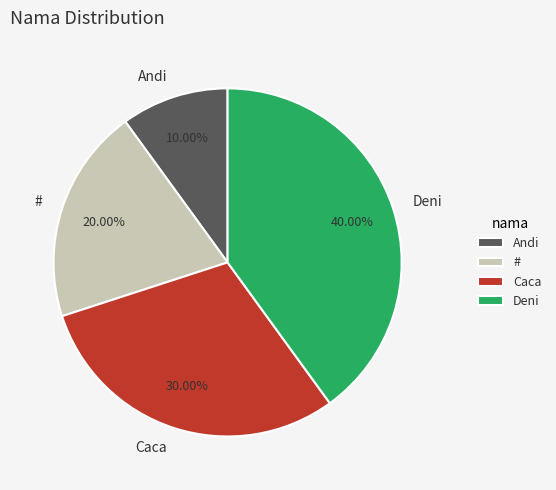

Is there any slice that represents more than half of the pie?

No